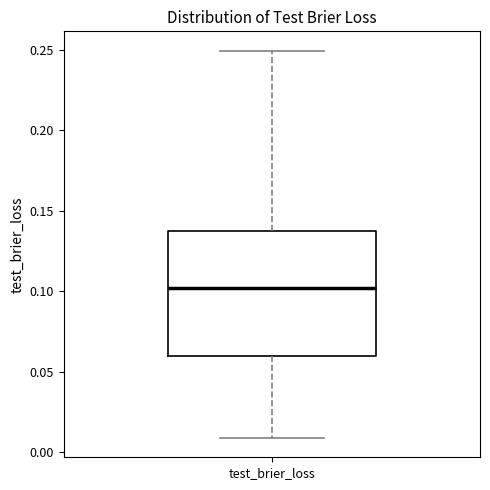

Read this box plot against the y-axis: the position of the median line, the range covered by the box, and the ends of both whiskers. The values are not printed on the chart, so give them approximately, as read against the axis.

median 0.10, box 0.06 to 0.14, whiskers 0.01 to 0.25